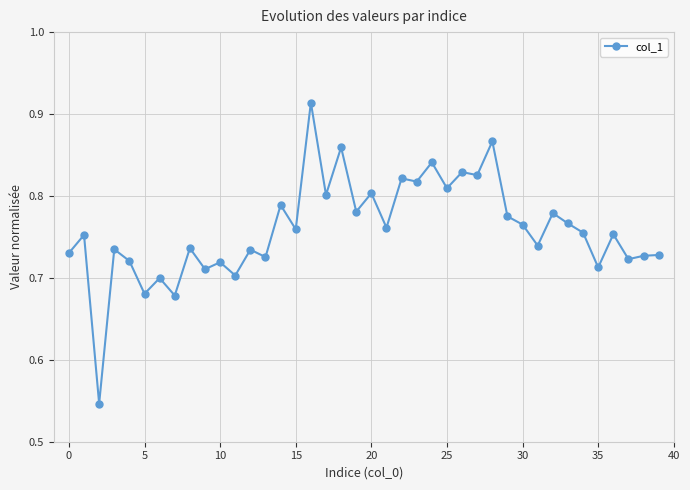

What is the difference between the second highest and minimum values?

0.3